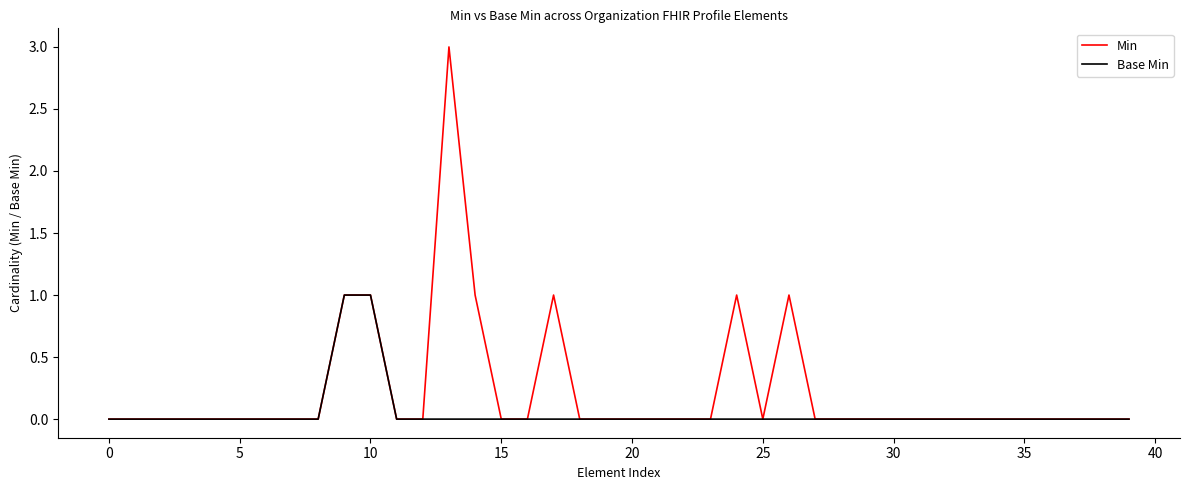

Rank the series by their average value, from lowest to highest.

Base Min, Min